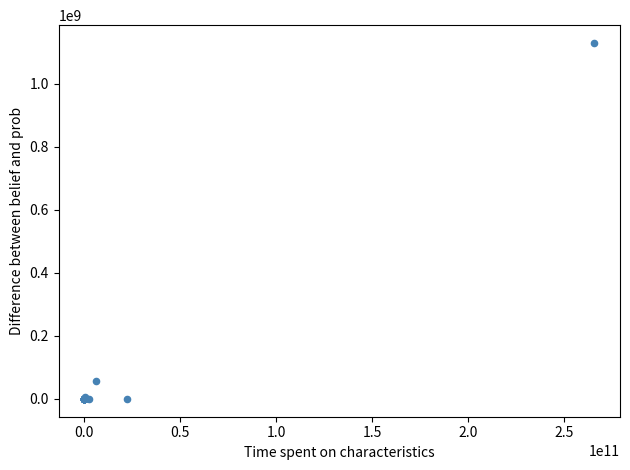

What Y value in the scatter plot is closest to 564275606?

55914723.2